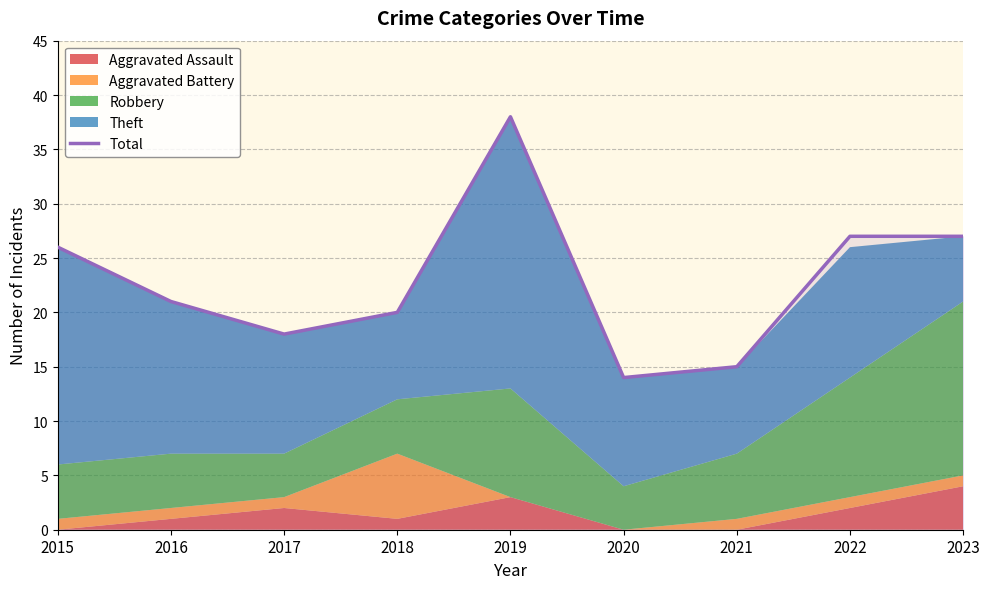

The chart shows a value of 14 at 2015. True or false?

False